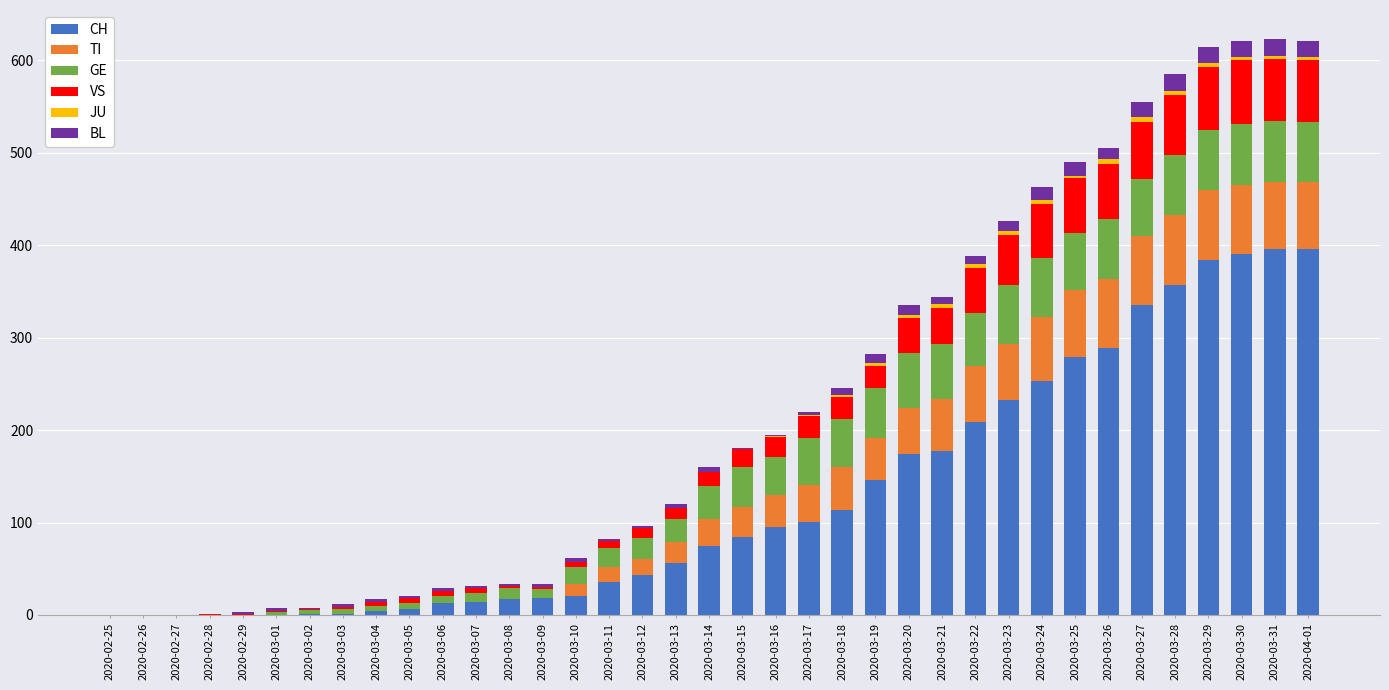

Does the chart contain stacked bars?

Yes